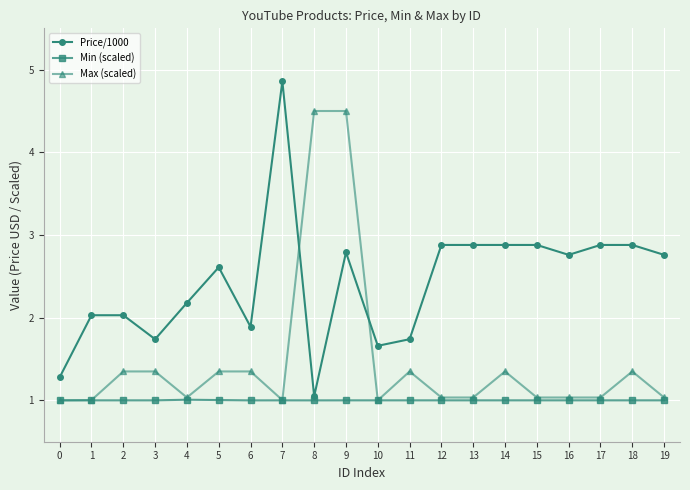

The value of Max (scaled) at 7 is 1.0. True or false?

True